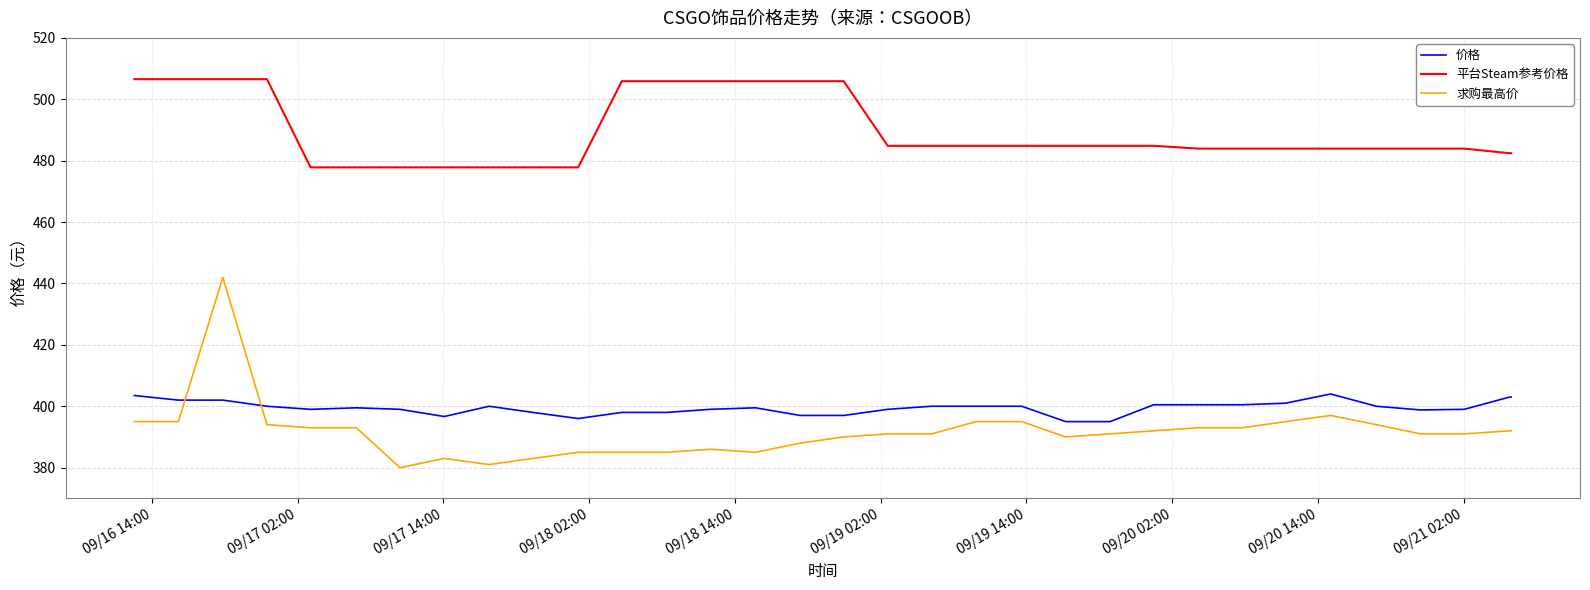

What is the highest value of the 求购最高价 series?

442.0